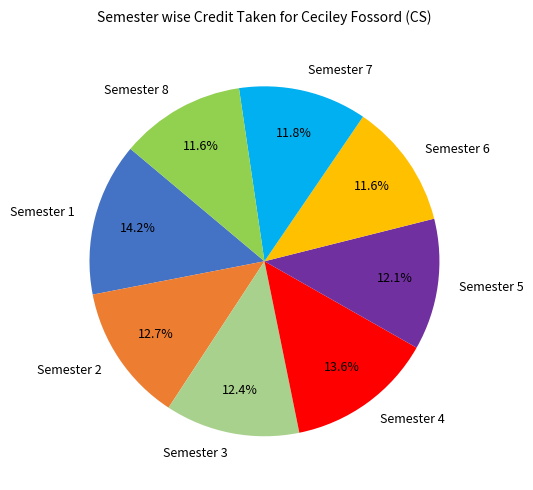

What percentage is the Semester 1 slice, to the nearest percent?

14%